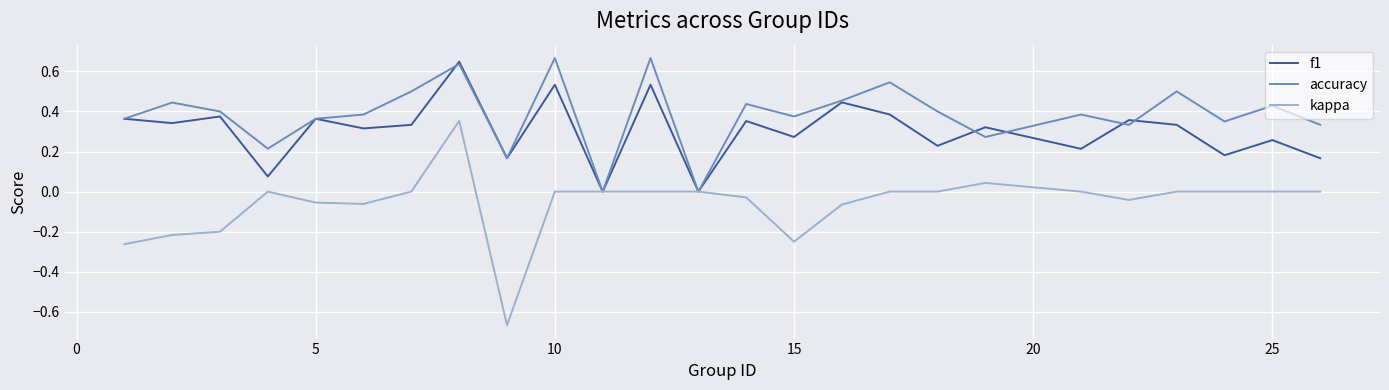

Which series has the largest total across all categories?

accuracy